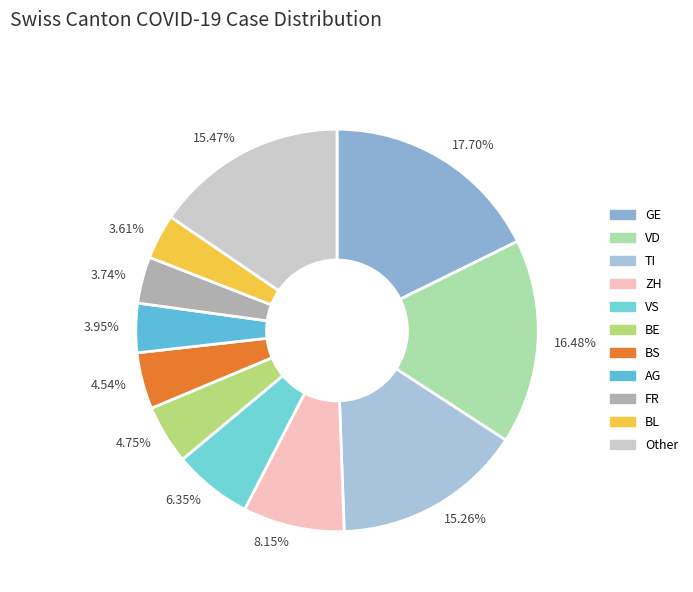

Which category has the biggest portion of the pie?

GE